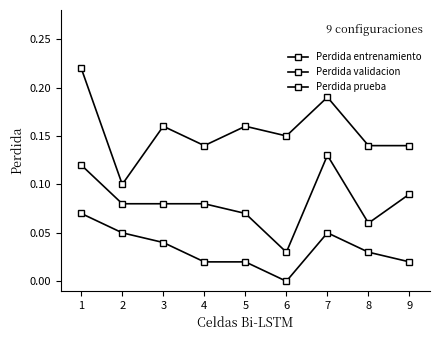

Is this an area chart (filled region under the line)?

No